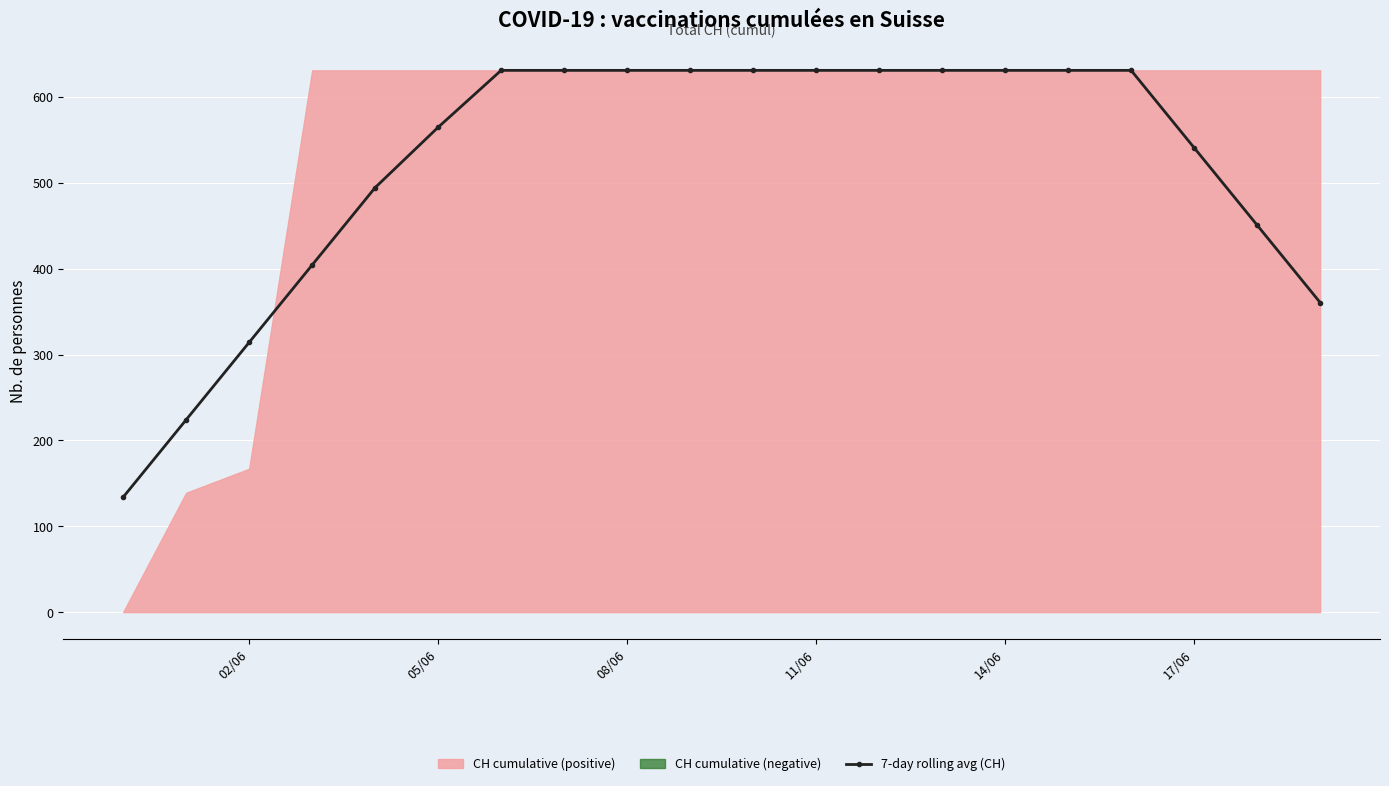

How many values in the 7-day rolling avg (CH) series exceed 630?

11